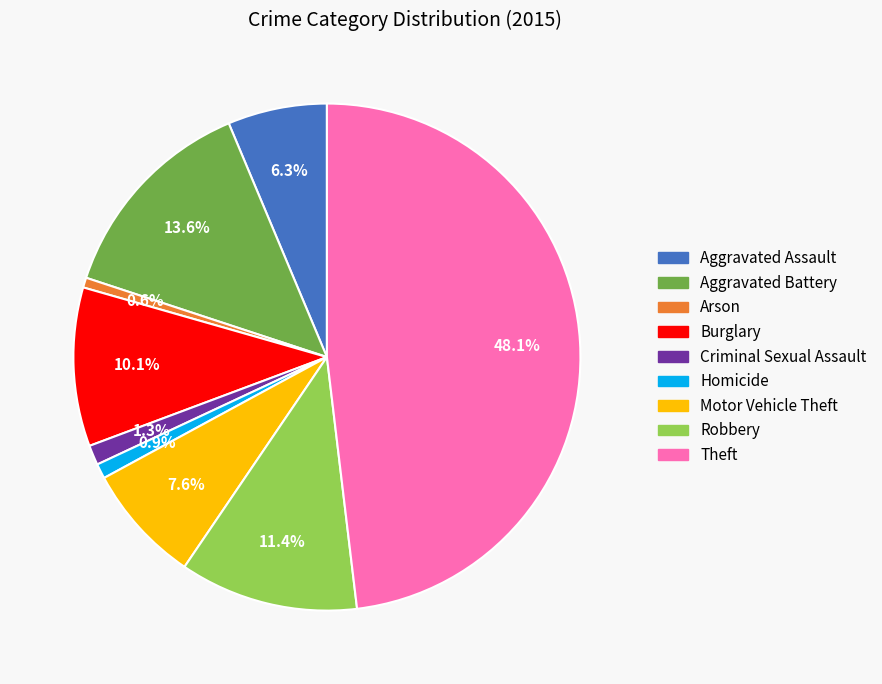

Is there a majority slice in this chart?

No